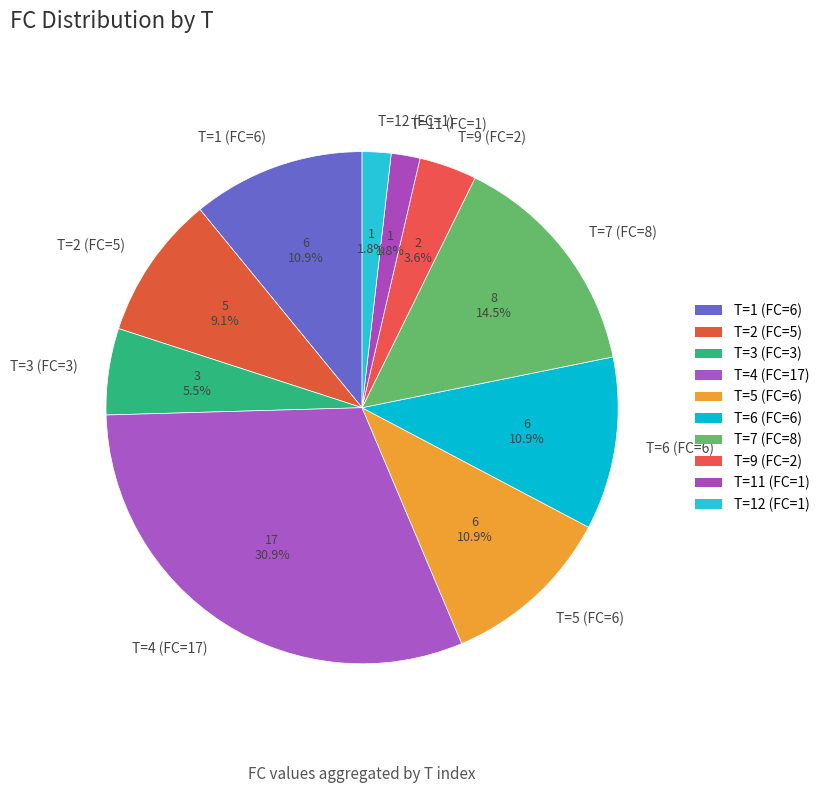

Is the sum of T=5 (FC=6) and T=12 (FC=1) greater than half?

No